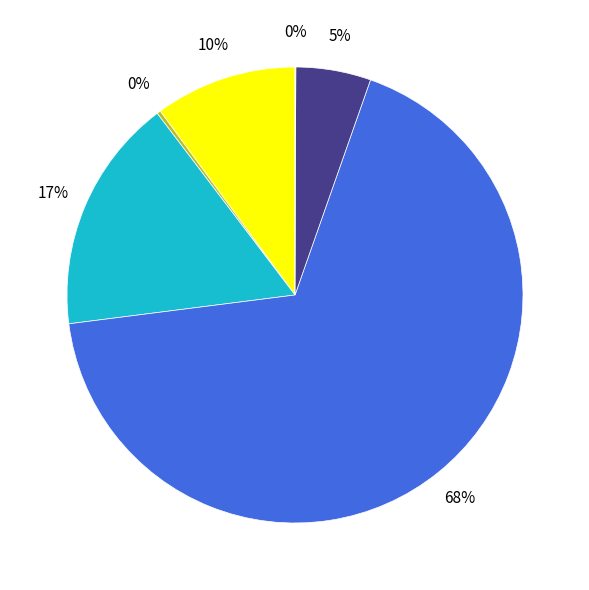

Is there a majority slice in this chart?

Yes